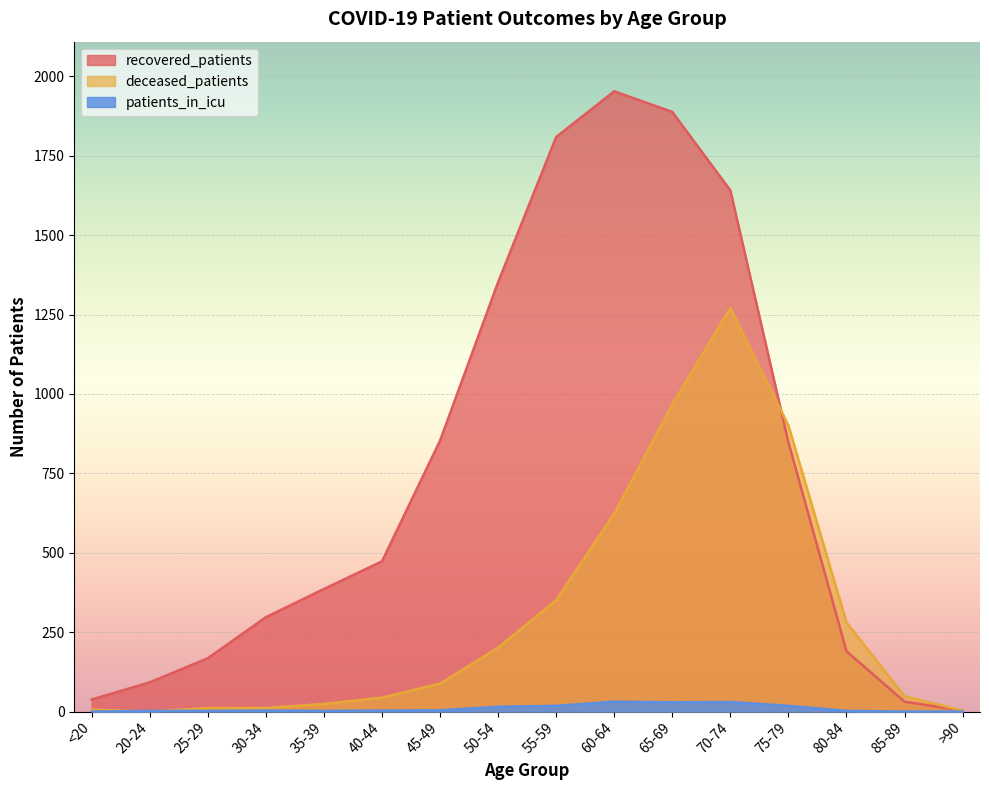

How many distinct data groups are displayed?

3